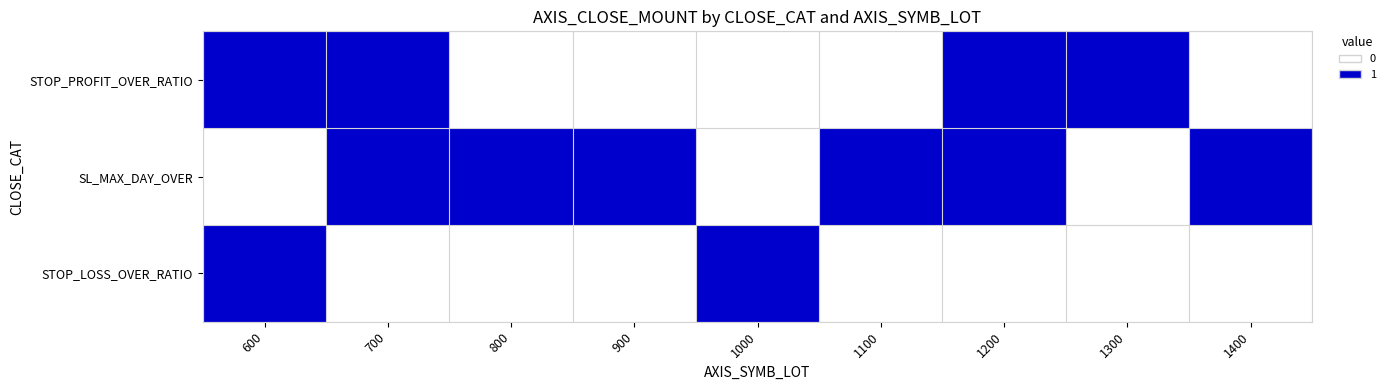

What is the total value across all series at 700?

2